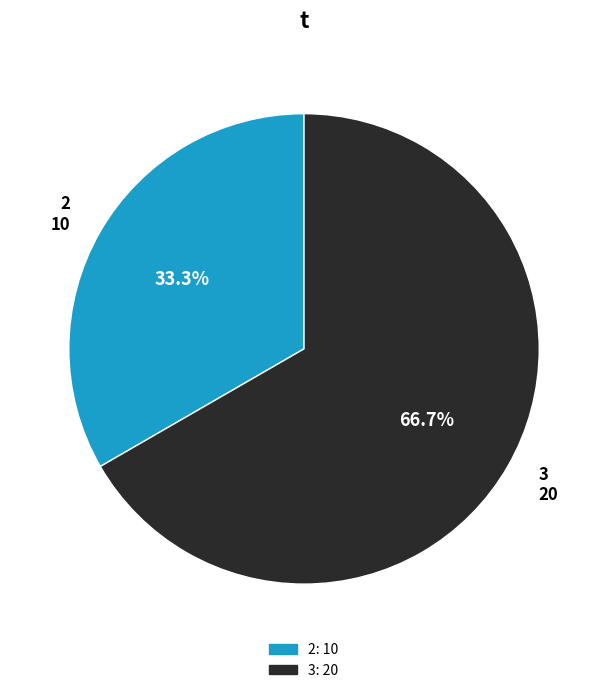

To the nearest percent, what is the combined percentage of 2 and 3?

100%